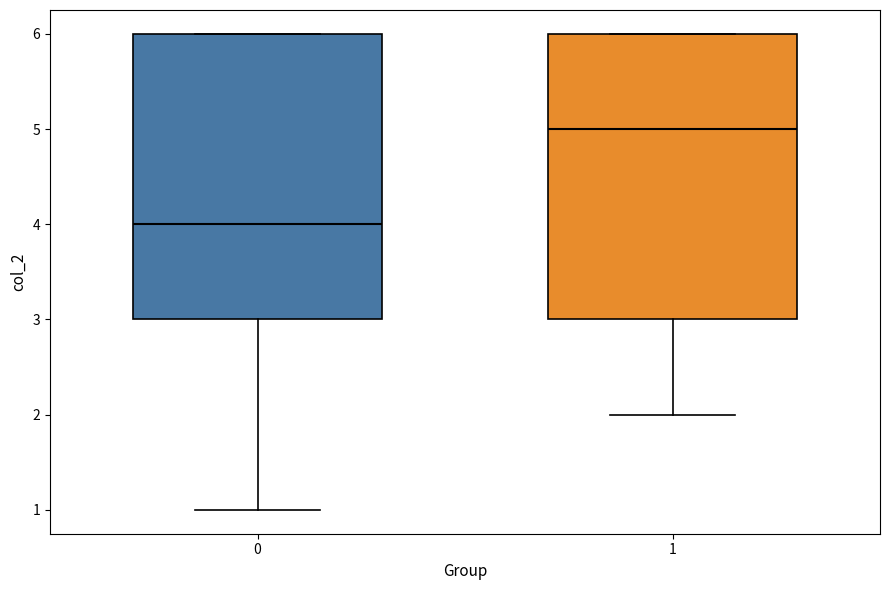

Reading left to right, read every box against the y-axis: the position of its median line, the range the box covers, and the ends of its whiskers. The values are not printed on the chart, so give them approximately, as read against the axis.

0: median 4, box 3 to 6, whiskers 1 to 6
1: median 5, box 3 to 6, whiskers 2 to 6